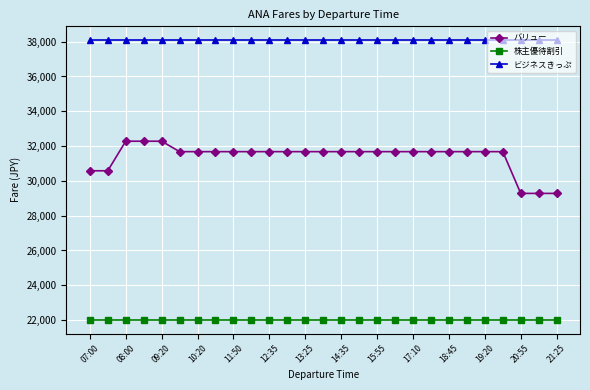

Rank the series by their maximum value, from lowest to highest.

株主優待割引, バリュー, ビジネスきっぷ